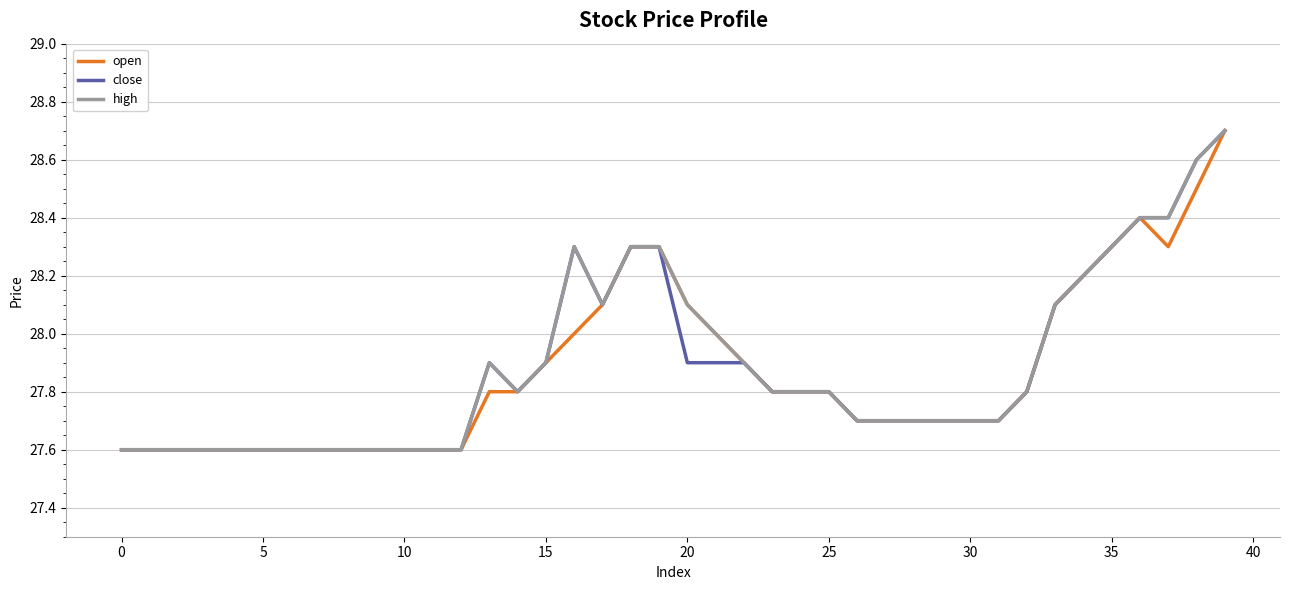

What is the minimum value shown in the chart?

27.6